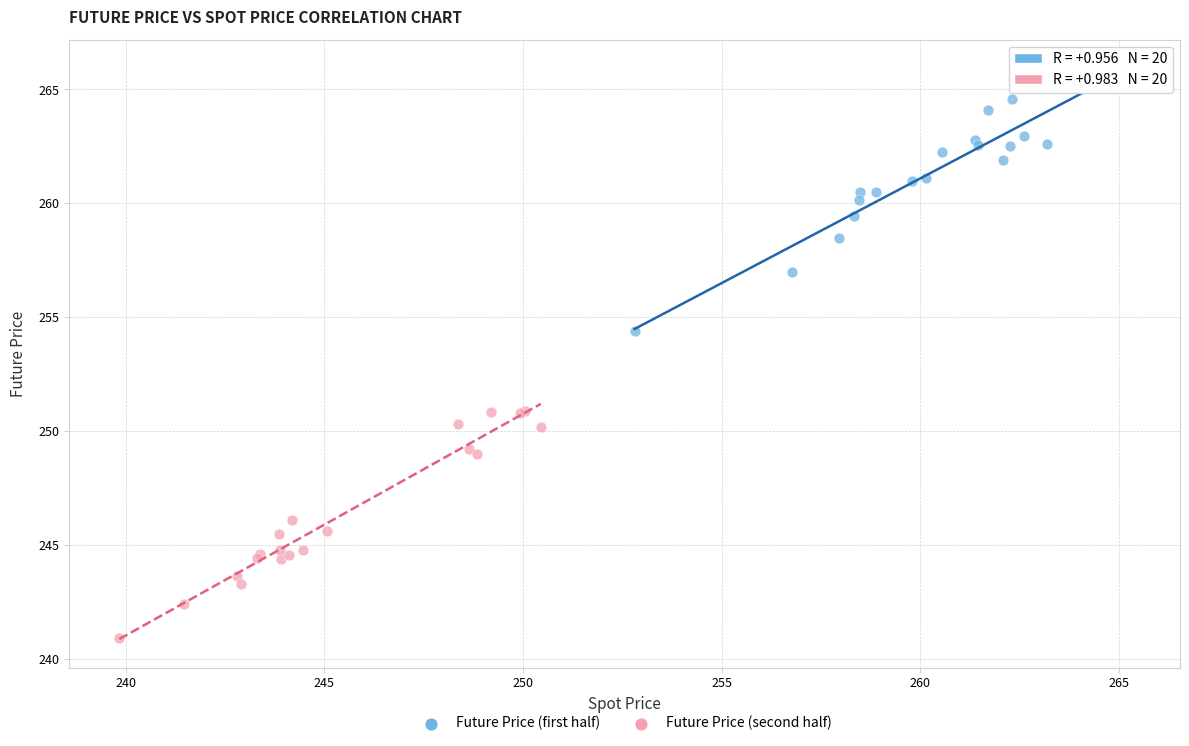

Which series reaches the minimum Y coordinate?

Future Price (second half)